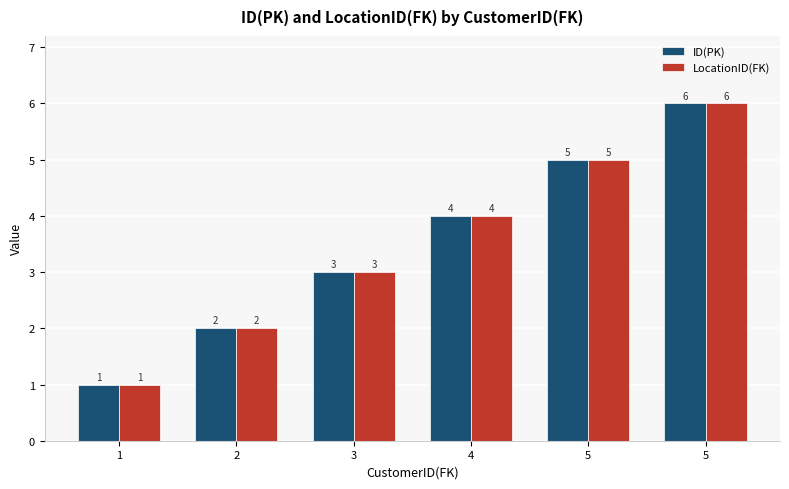

Reading left to right, transcribe all the data shown in this chart.

ID(PK): 1=1	2=2	3=3	4=4	5=5	5=6
LocationID(FK): 1=1	2=2	3=3	4=4	5=5	5=6